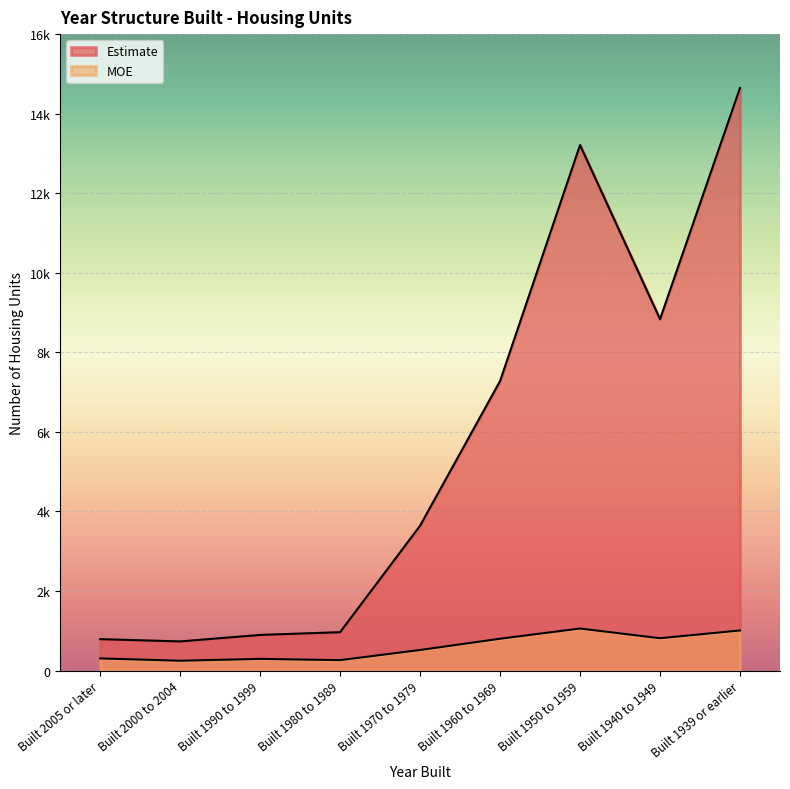

Reading left to right, extract all data points from this chart.

Estimate: 790	733	896	965	3642	7278	13211	8834	14647
MOE: 306	248	294	263	518	801	1058	814	1009